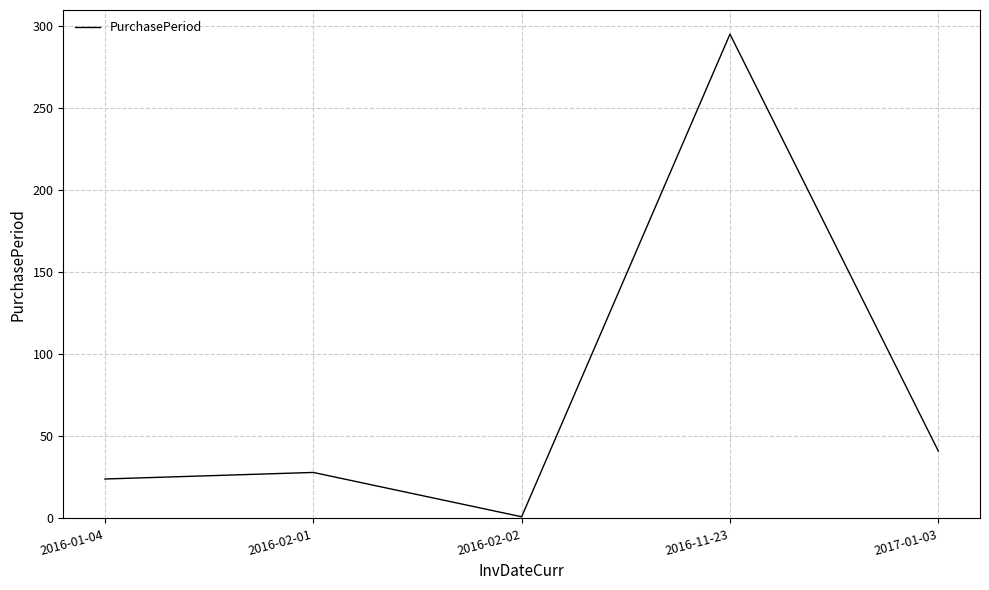

What is the average value?

78